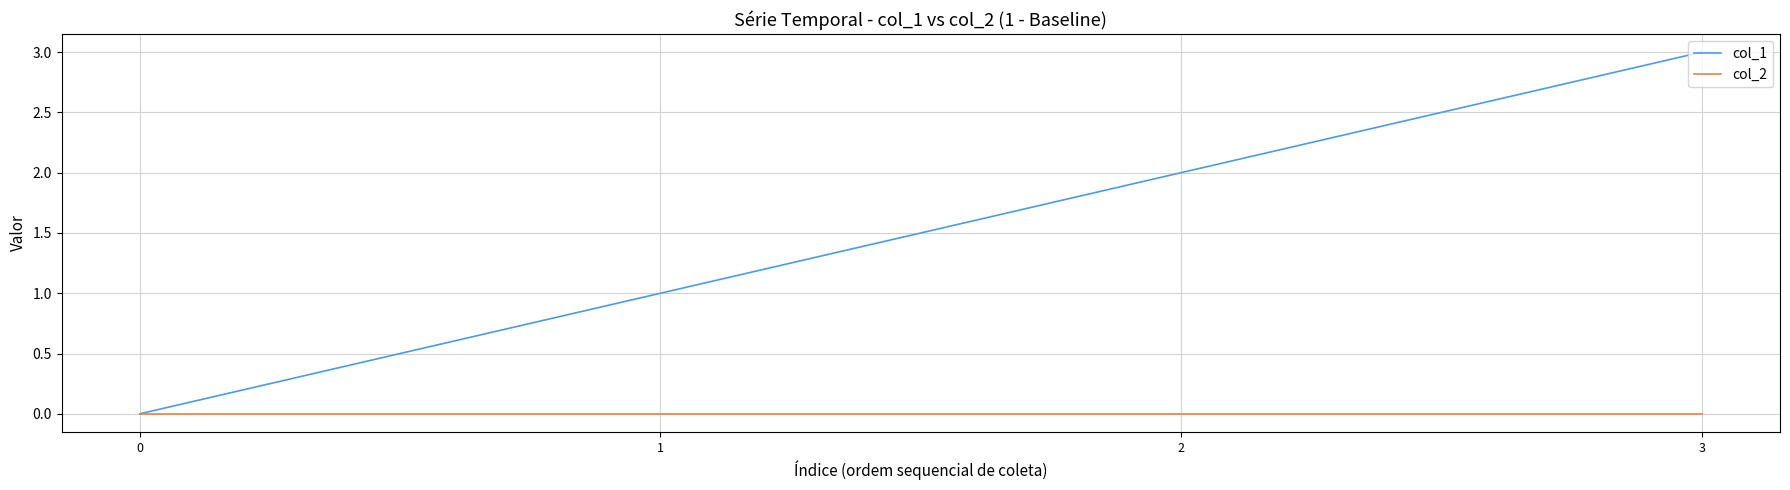

Rank the series by their average value, from lowest to highest.

col_2, col_1